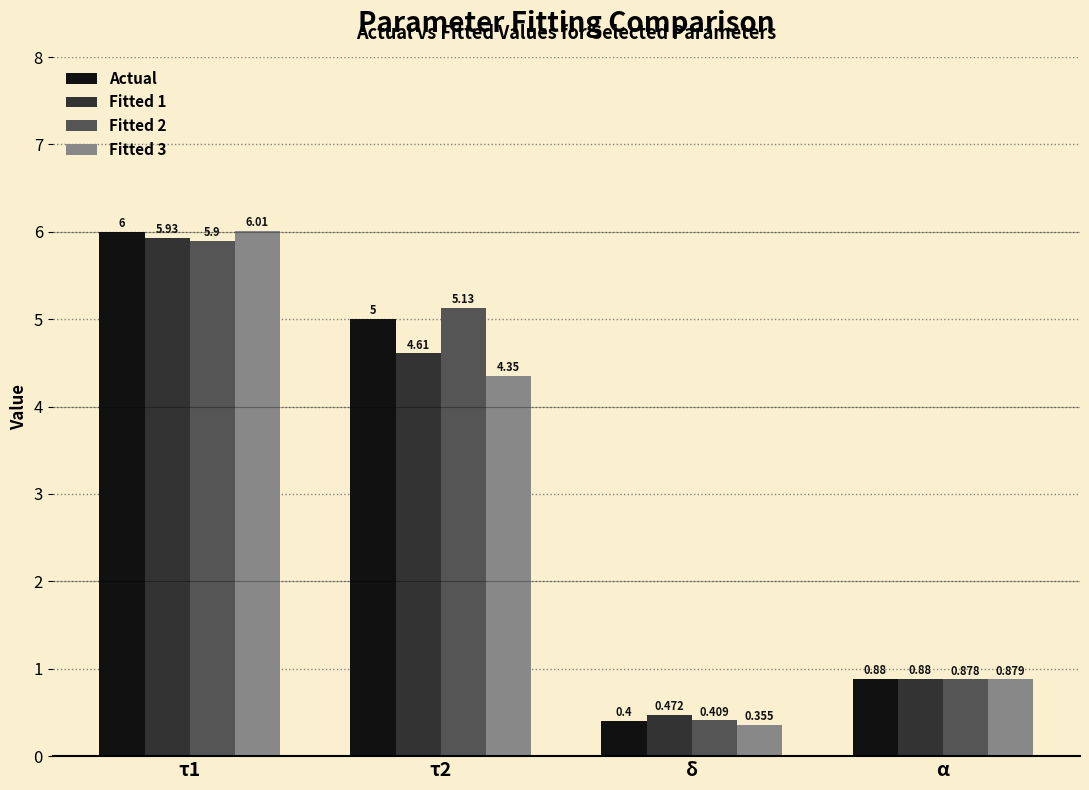

Which series changed the most between τ1 and α?

Fitted 3